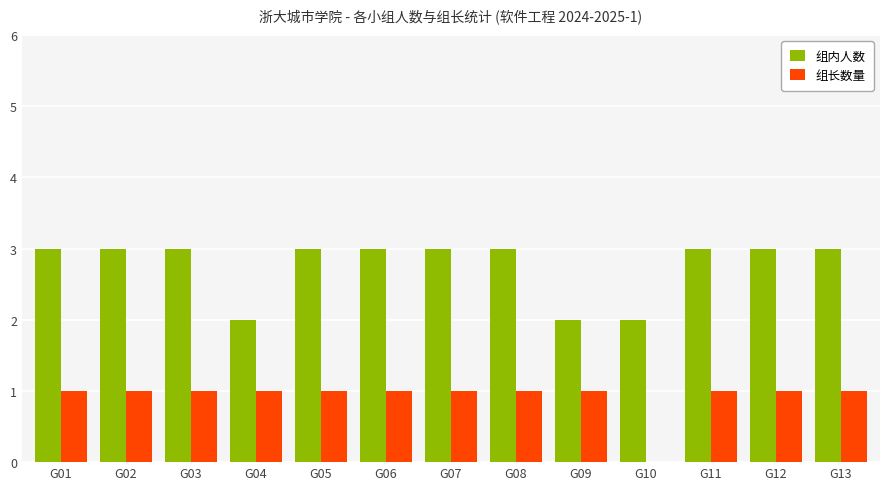

Which series changed the most between G06 and G09?

组内人数